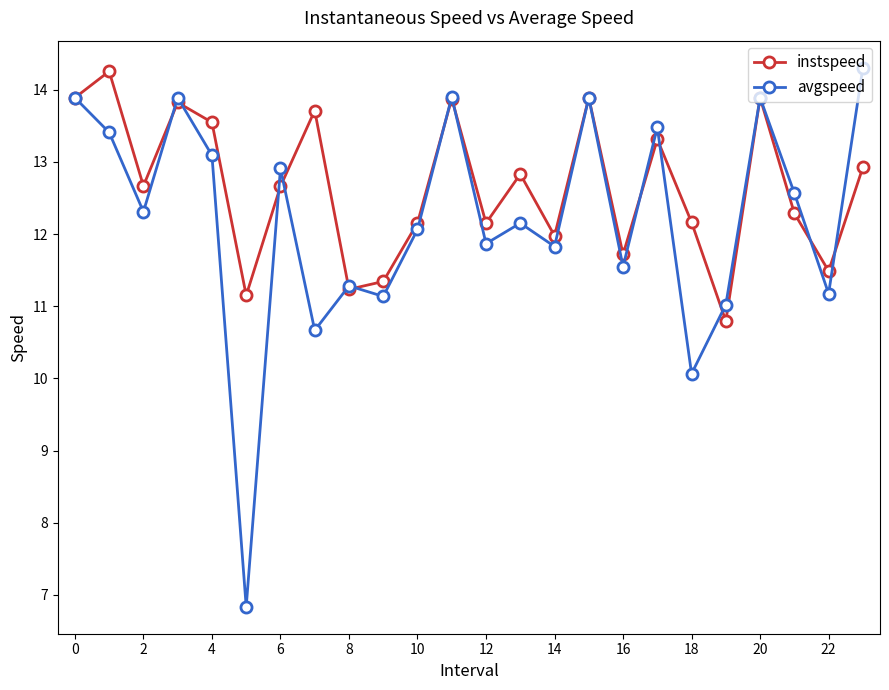

Which series ends up on top after the final intersection of instspeed and avgspeed?

avgspeed